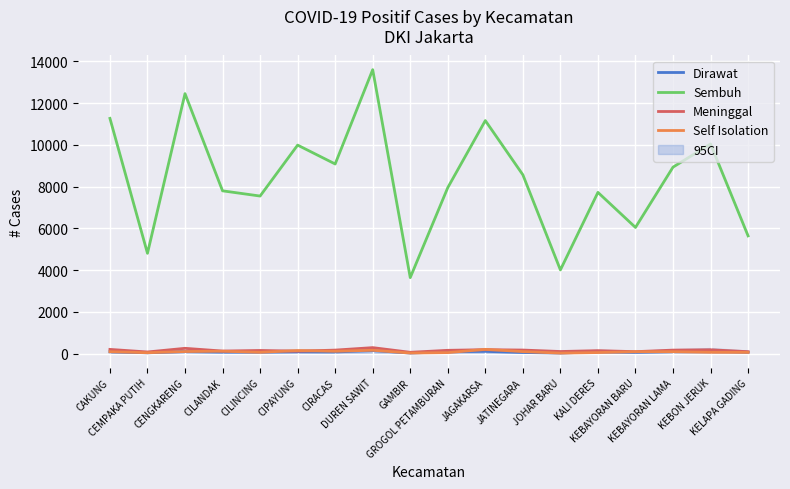

Which series has the largest total across all categories?

Sembuh